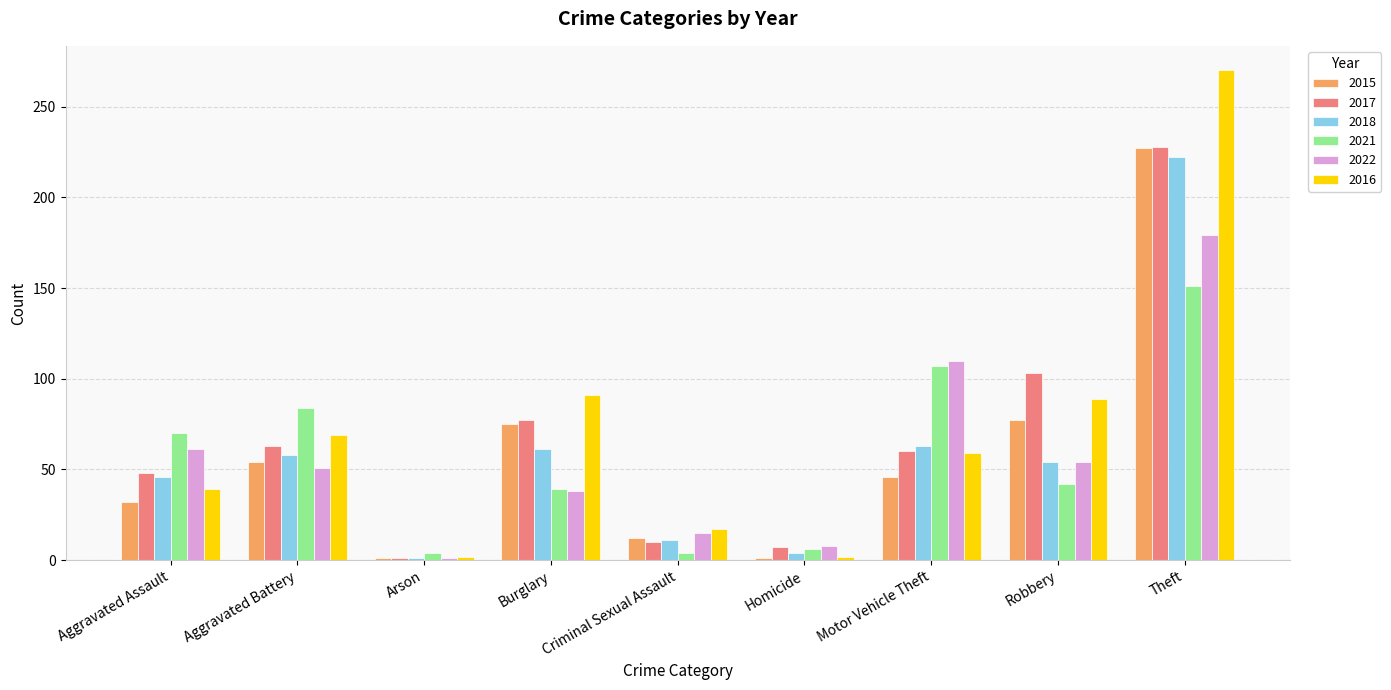

What is the total value across all series at Homicide?

28